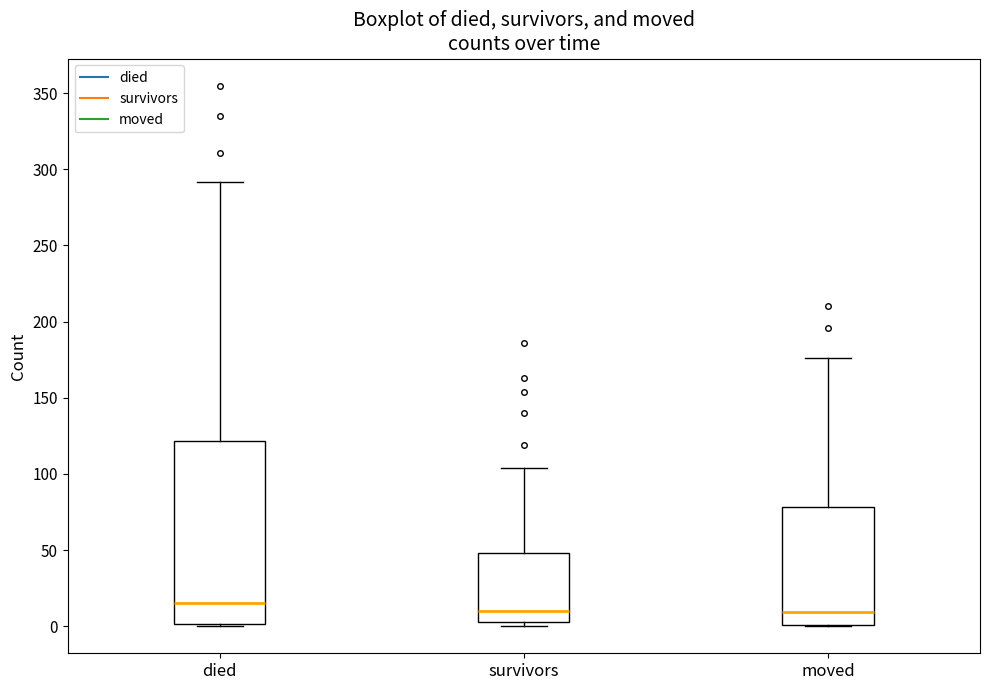

Which box has the highest median line?

died